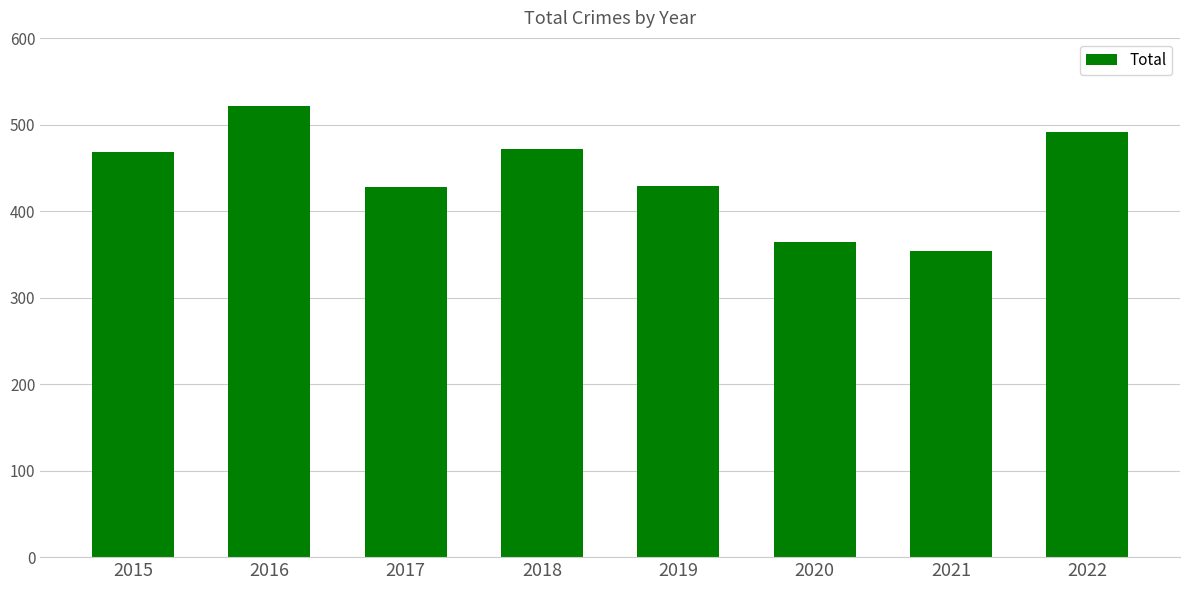

The value at 2015 is 224. True or false?

False